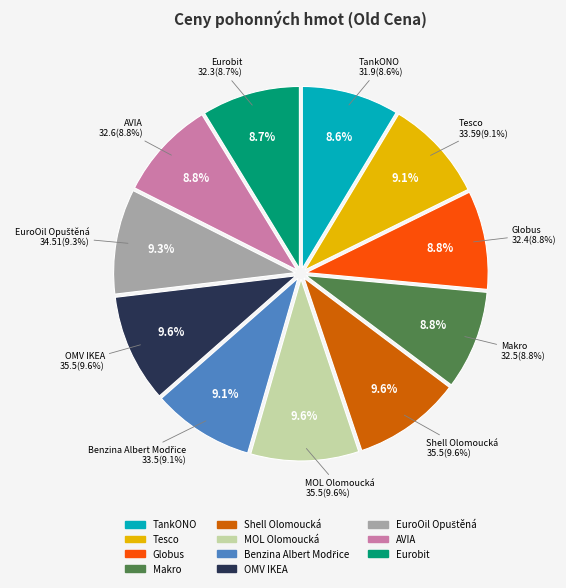

Does Benzina Albert Modřice account for over 50% of the chart?

No